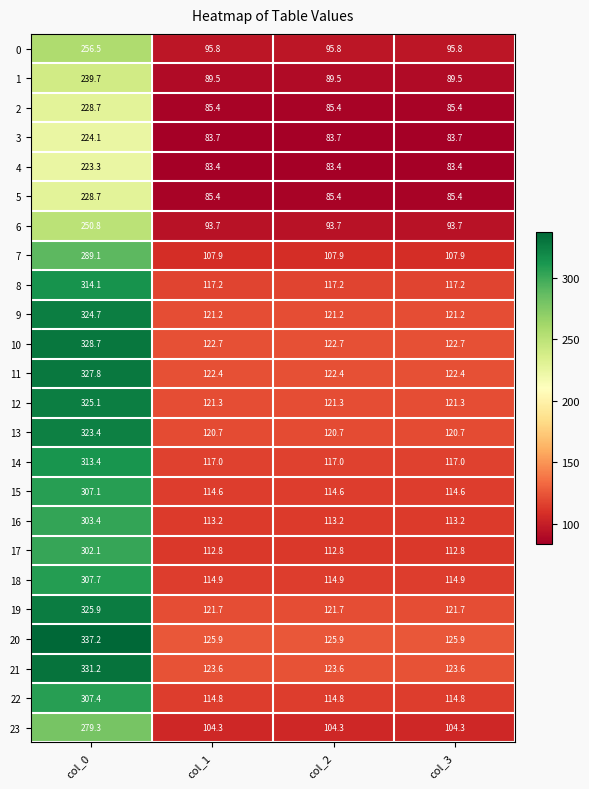

Is it true that 11 equals 122.4 at col_1?

True